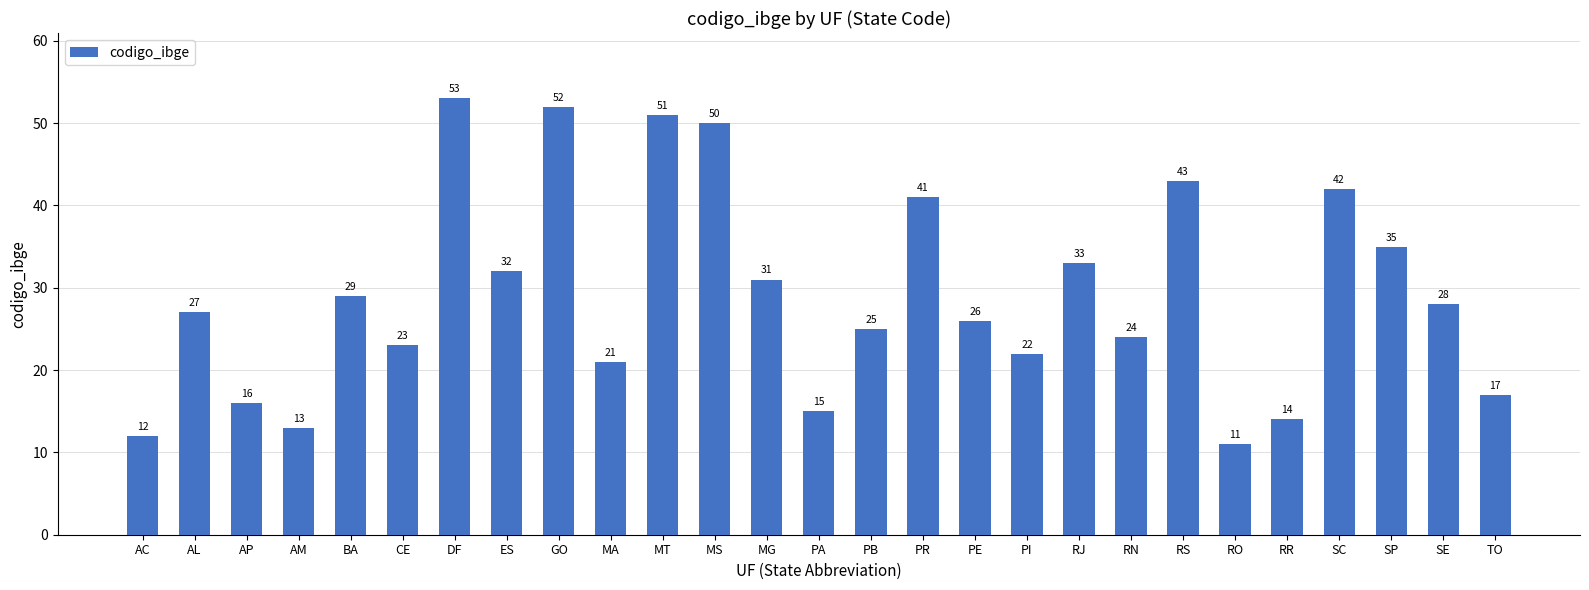

Is it true that the value at PI is 22?

True